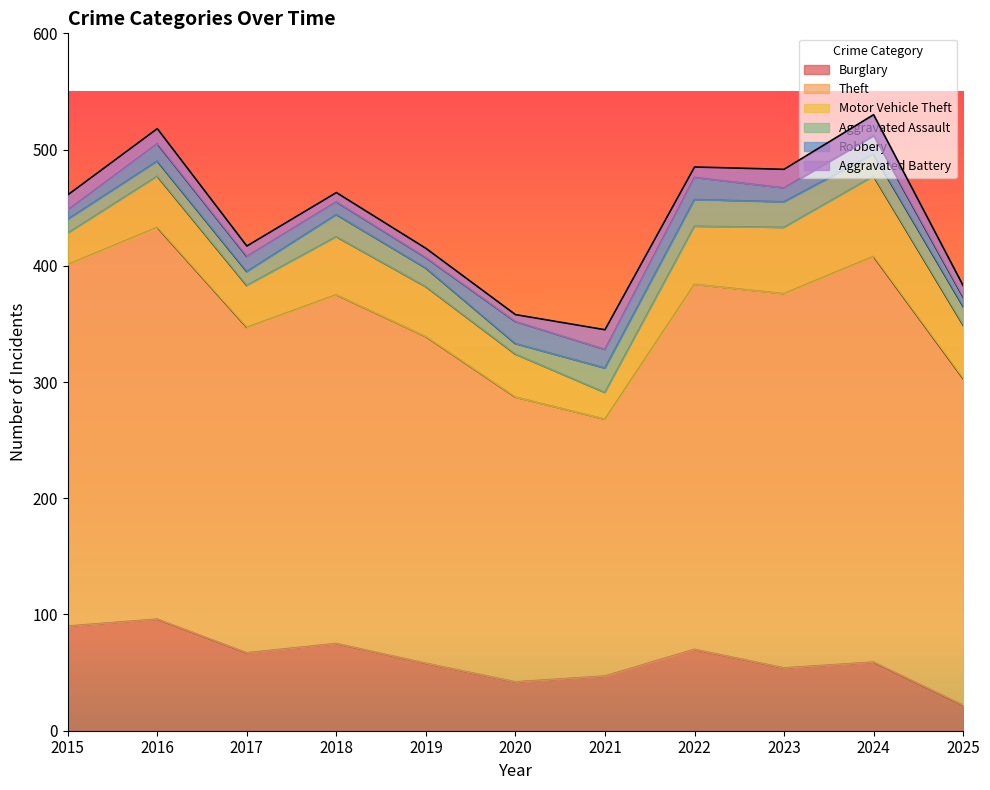

Where is Burglary nearest to the value 59?

2024